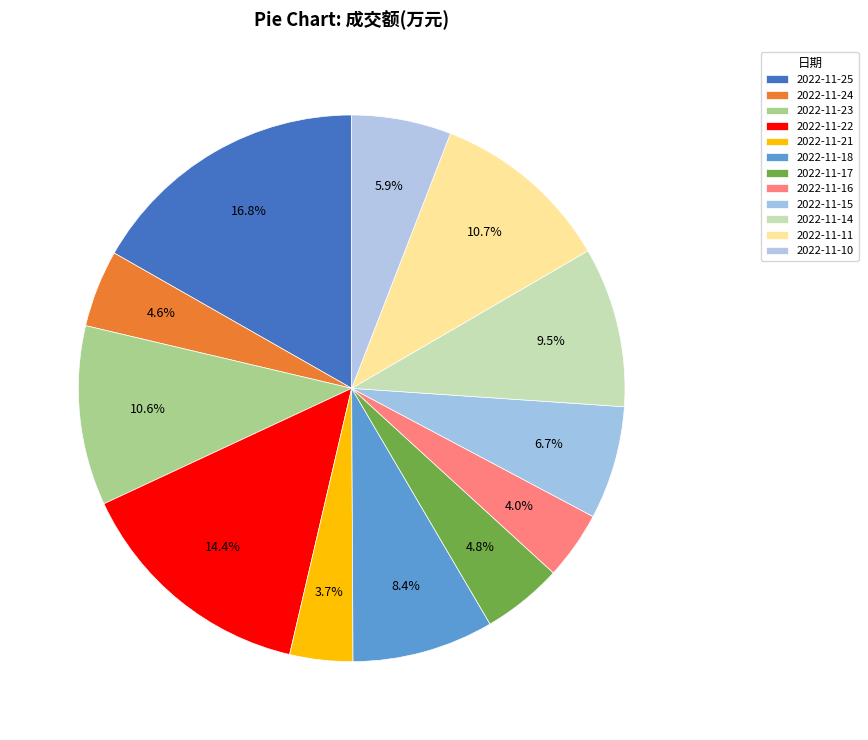

Is 2022-11-10 the majority of the pie?

No